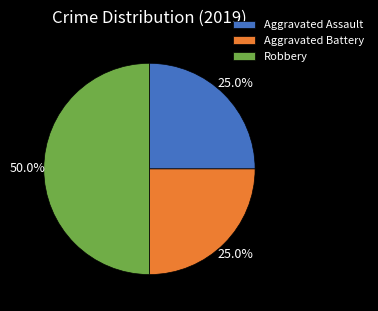

Combined, do Robbery and Aggravated Assault account for over 50%?

Yes